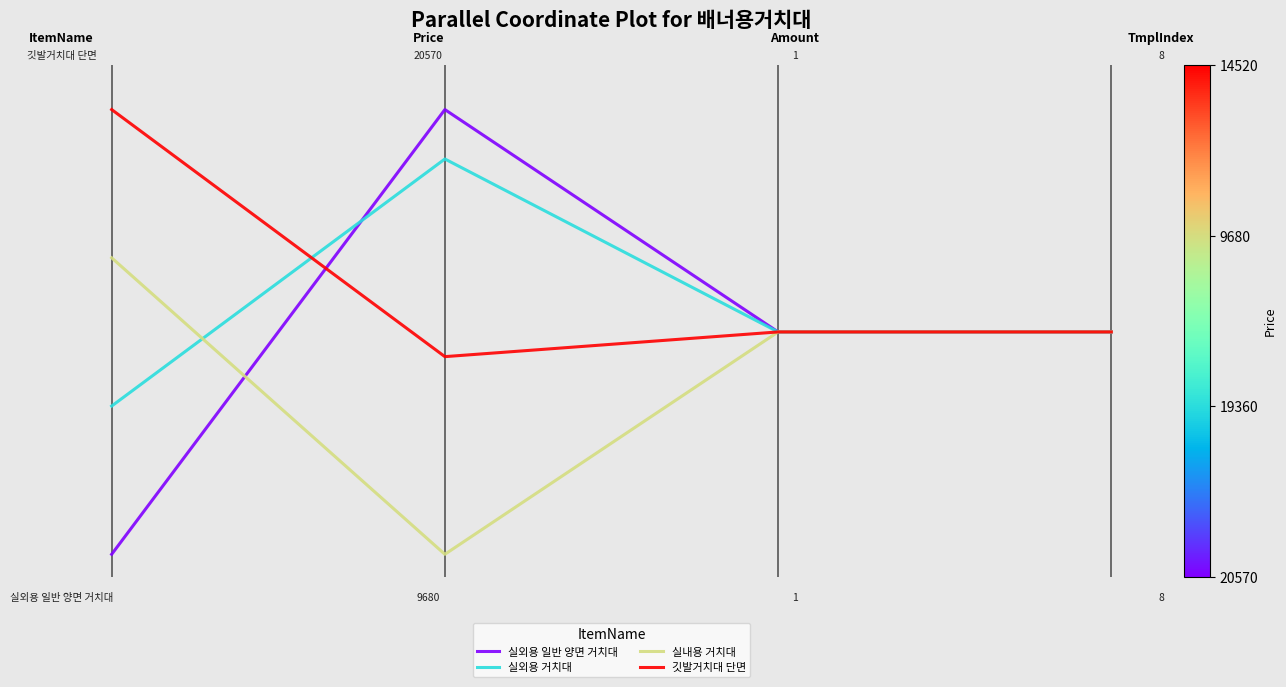

Does the chart display data point markers on the line(s)?

No